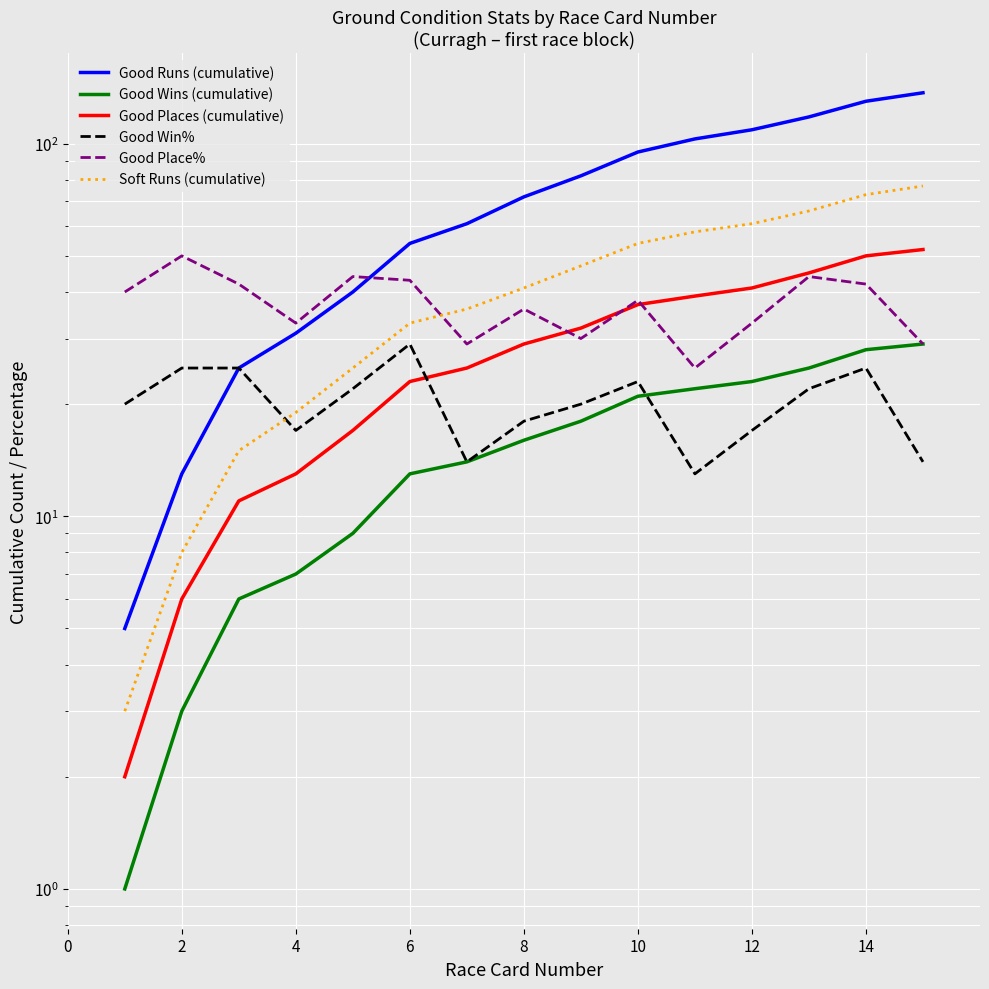

Reading left to right, transcribe all the data shown in this chart.

Good Runs (cumulative): 5	13	25	31	40	54	61	72	82	95	103	109	118	130	137
Good Wins (cumulative): 1	3	6	7	9	13	14	16	18	21	22	23	25	28	29
Good Places (cumulative): 2	6	11	13	17	23	25	29	32	37	39	41	45	50	52
Good Win%: 20	25	25	17	22	29	14	18	20	23	13	17	22	25	14
Good Place%: 40	50	42	33	44	43	29	36	30	38	25	33	44	42	29
Soft Runs (cumulative): 3	8	15	19	25	33	36	41	47	54	58	61	66	73	77